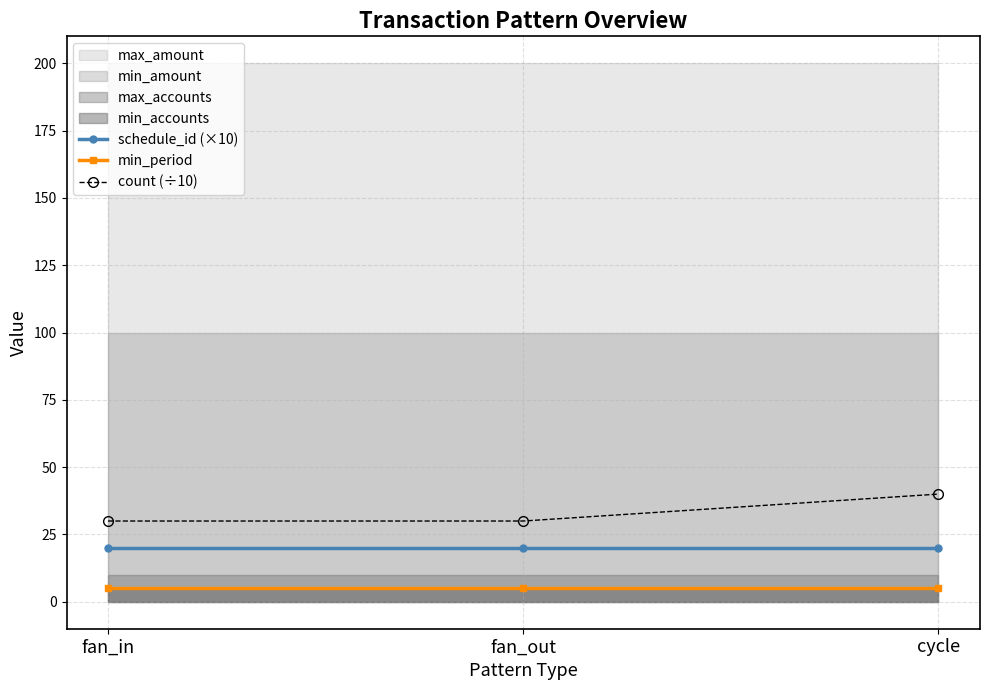

At which label does min_period reach its peak?

fan_in